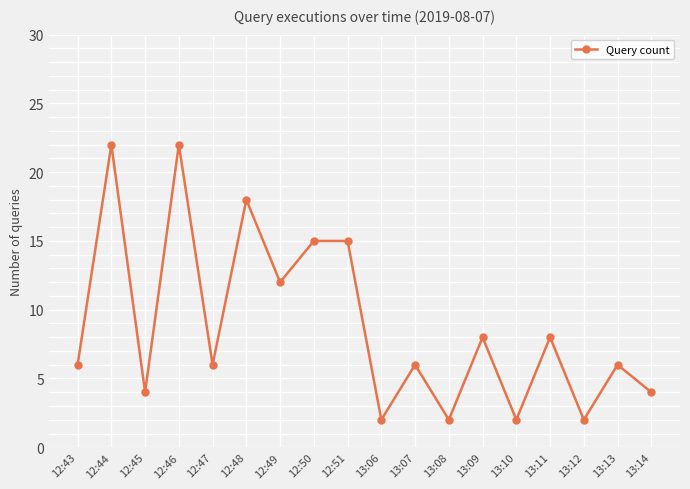

What is the label of the 4th point from the right?

13:11